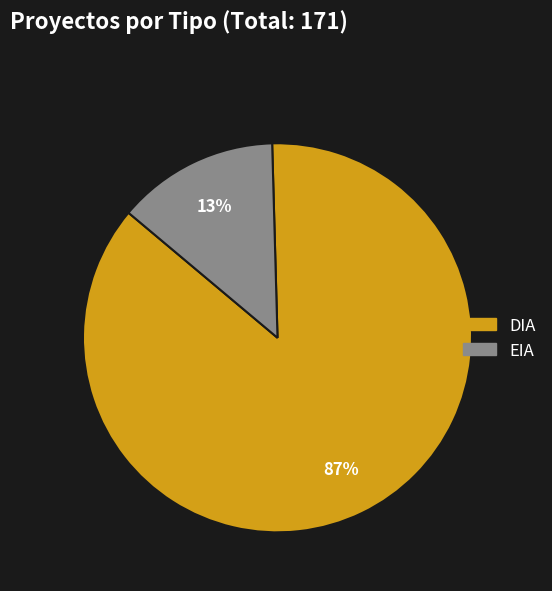

Which has a higher value, EIA or DIA?

DIA